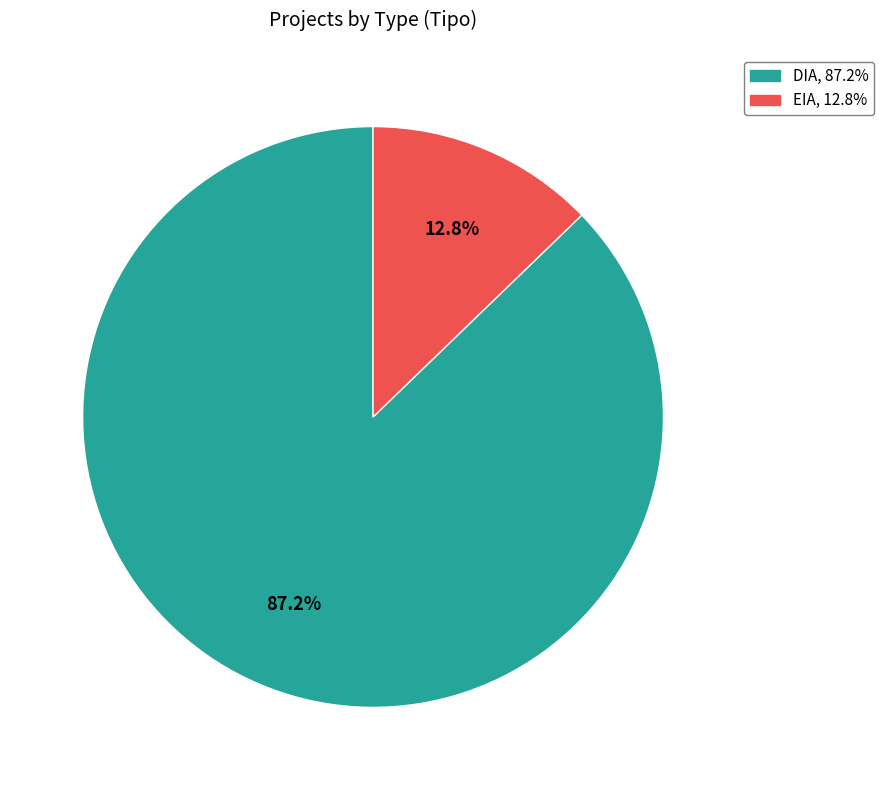

What is the smallest slice in the pie chart?

EIA